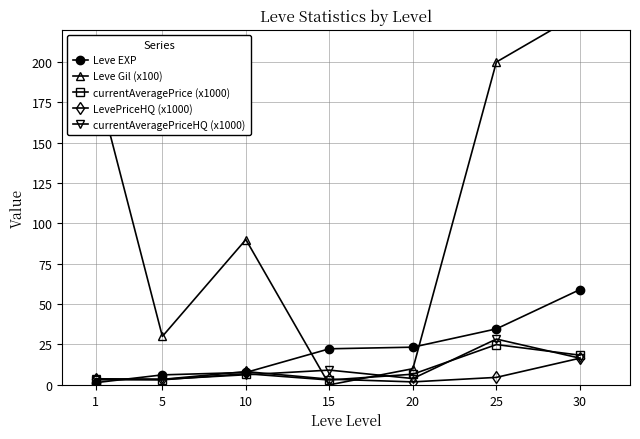

In LevePriceHQ (x1000), how many points are lower than both neighbors (excluding endpoints)?

2